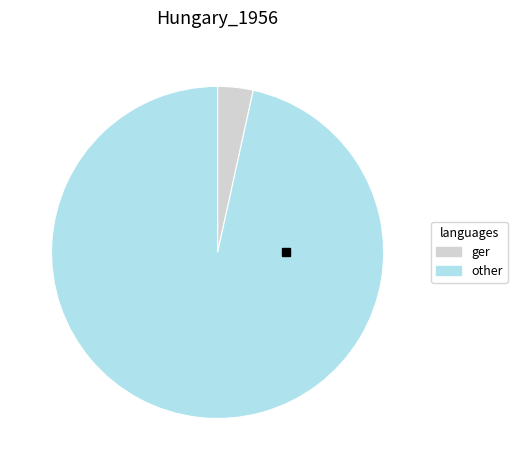

Is there a majority slice in this chart?

Yes